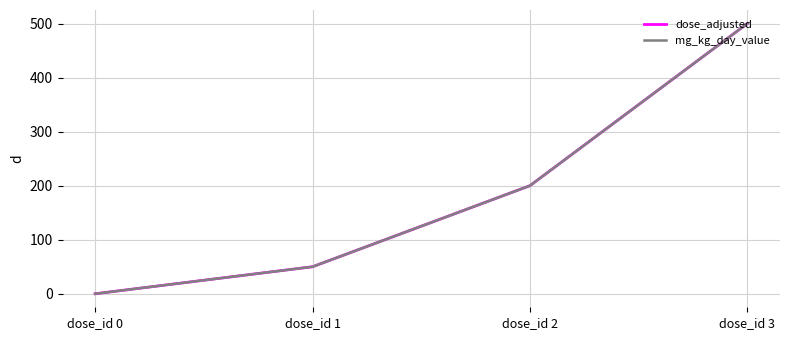

At which label does mg_kg_day_value reach its peak?

dose_id 3